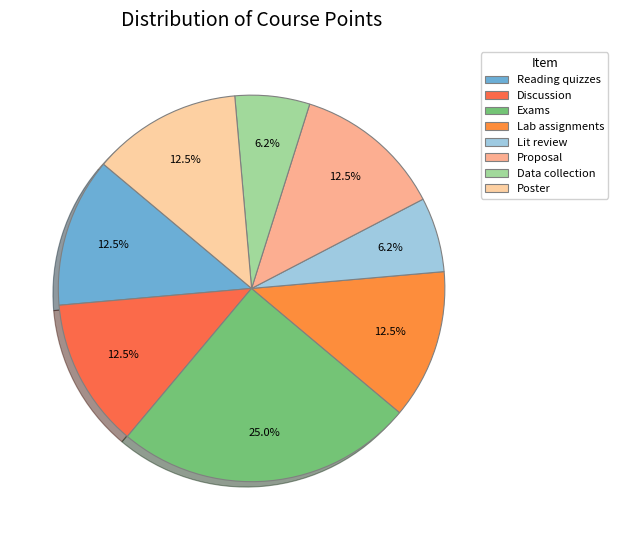

Count the number of slices in the pie.

8